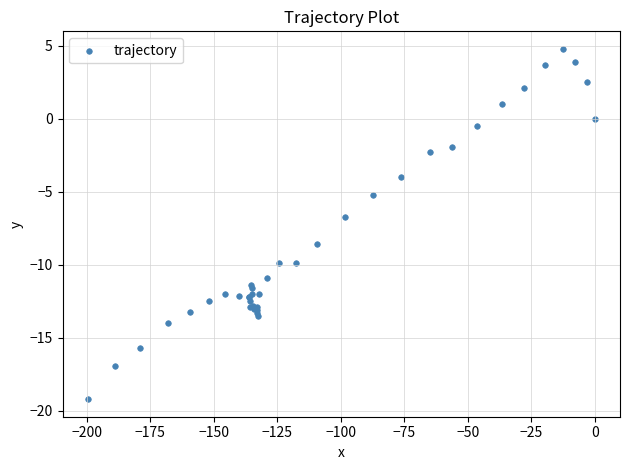

What Y value in the scatter plot is closest to -7?

-6.7